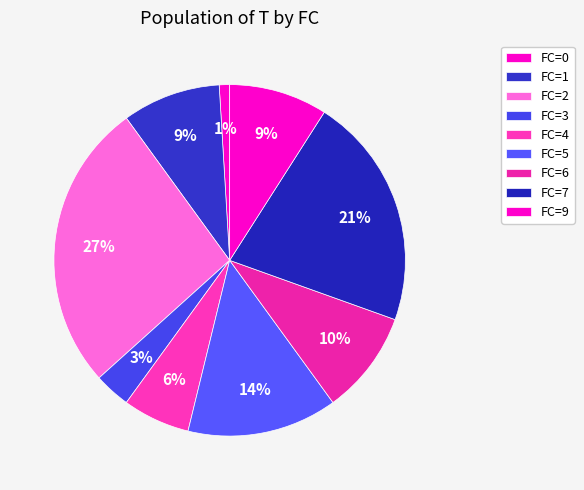

To the nearest percent, what is the combined percentage of FC=6 and FC=7?

31%